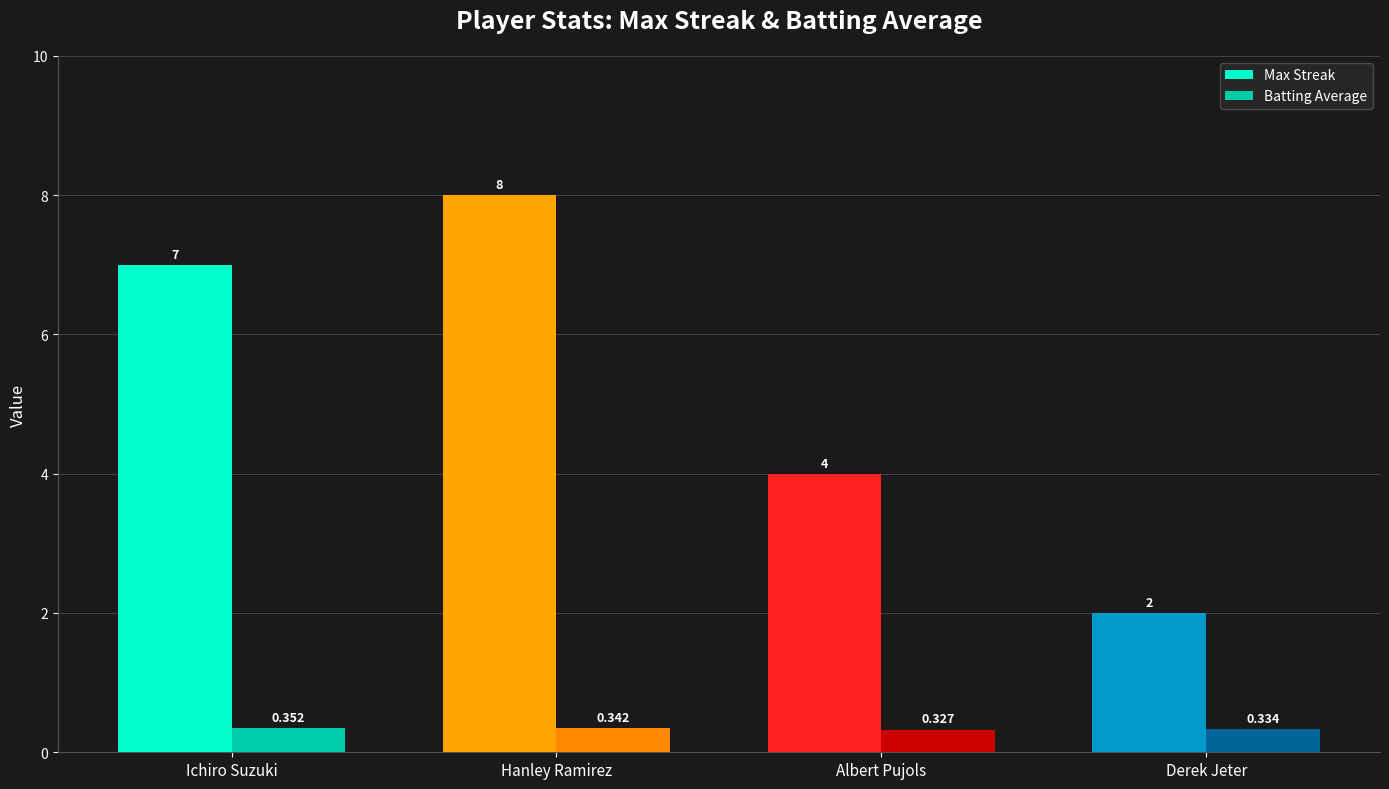

At which label is Max Streak closest to 5?

Albert Pujols